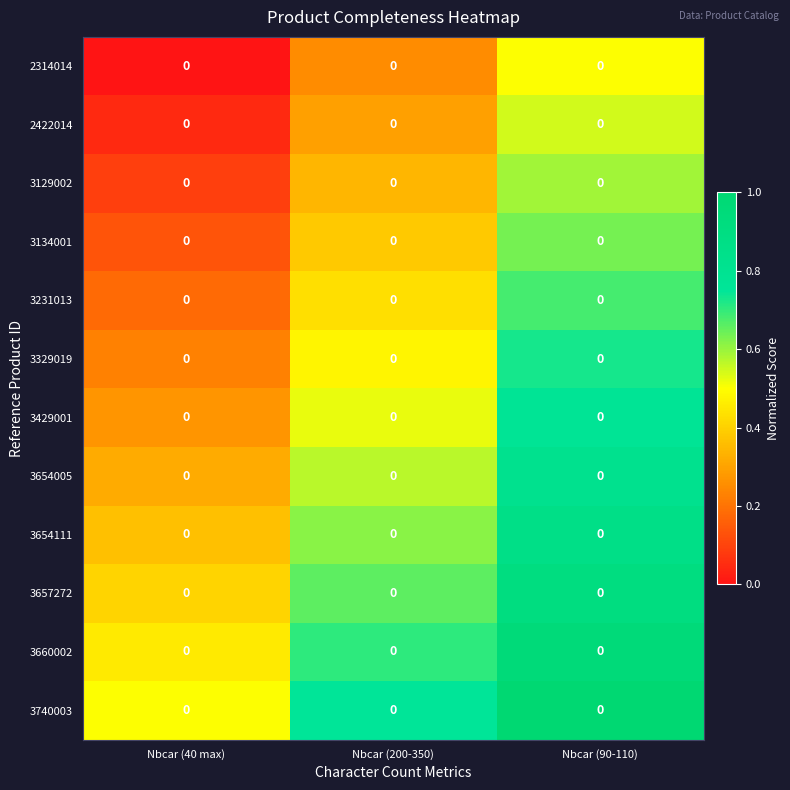

What is the sum of all 2422014 values?

0.9